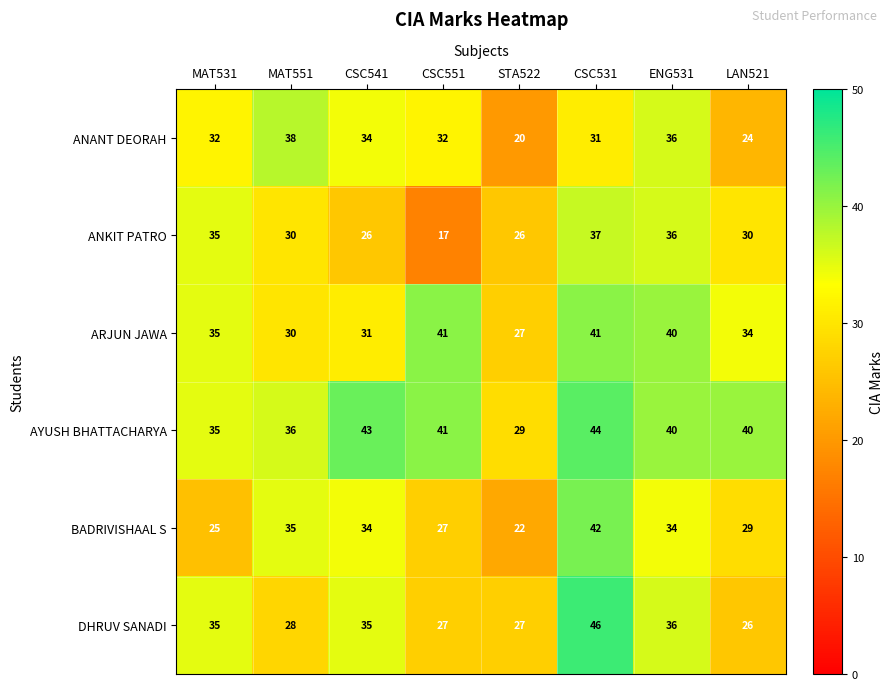

What is the greatest value displayed?

46